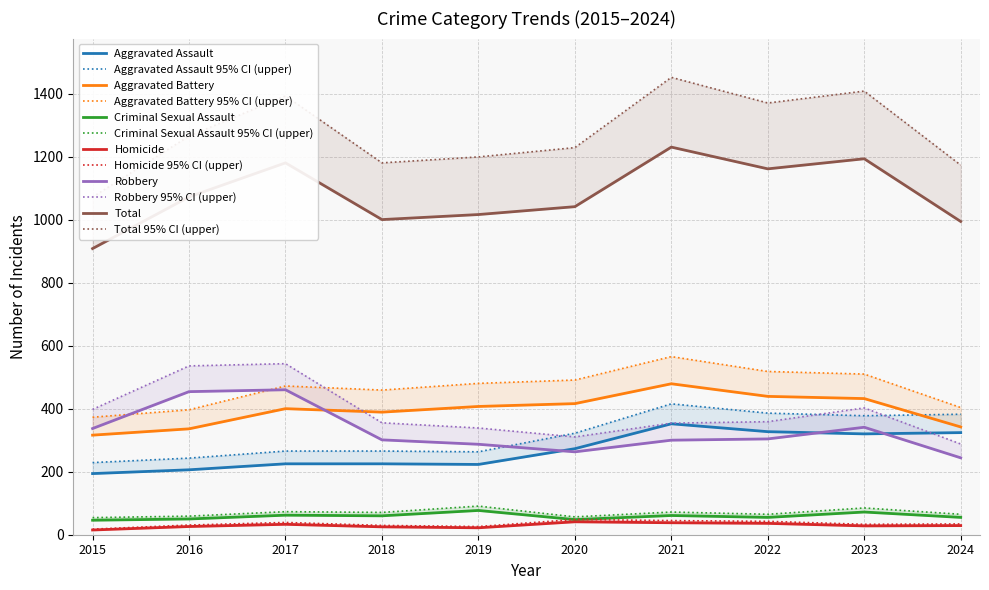

Rank the series at 2021 from lowest to highest value.

Homicide, Criminal Sexual Assault, Robbery, Aggravated Assault, Aggravated Battery, Total